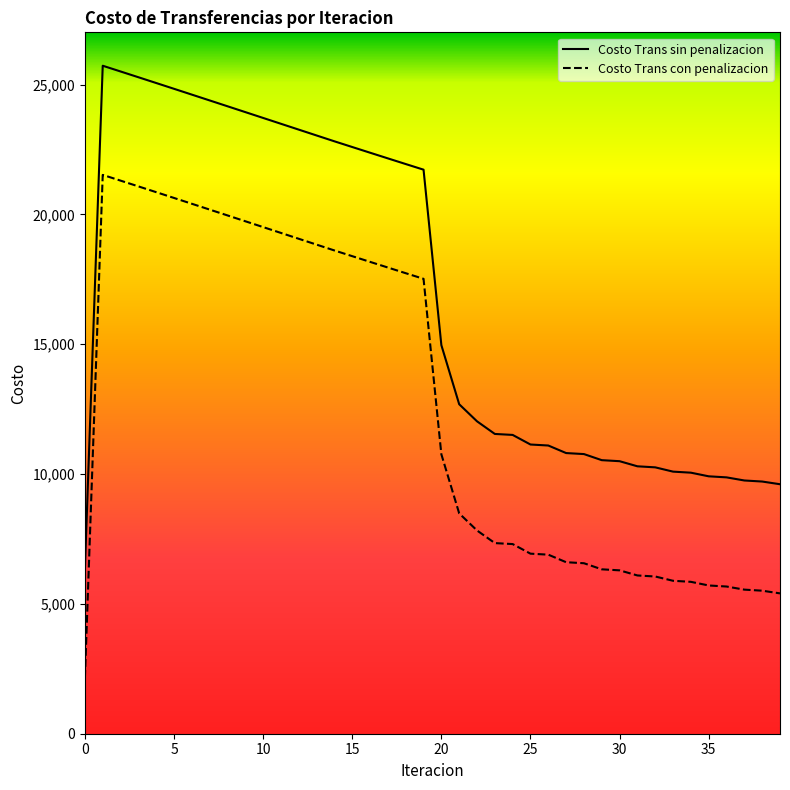

What is the approximate value of Costo Trans sin penalizacion at 27?

6605.7